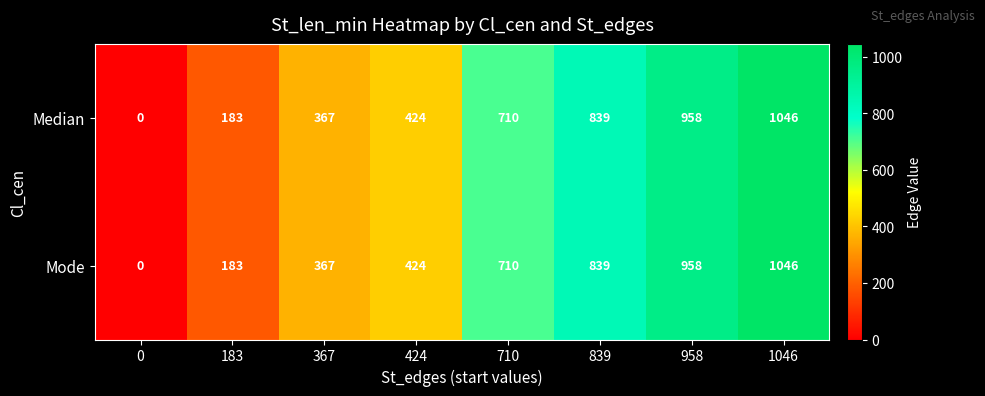

List the labels in order of Mode value, largest first.

1046, 958, 839, 710, 424, 367, 183, 0